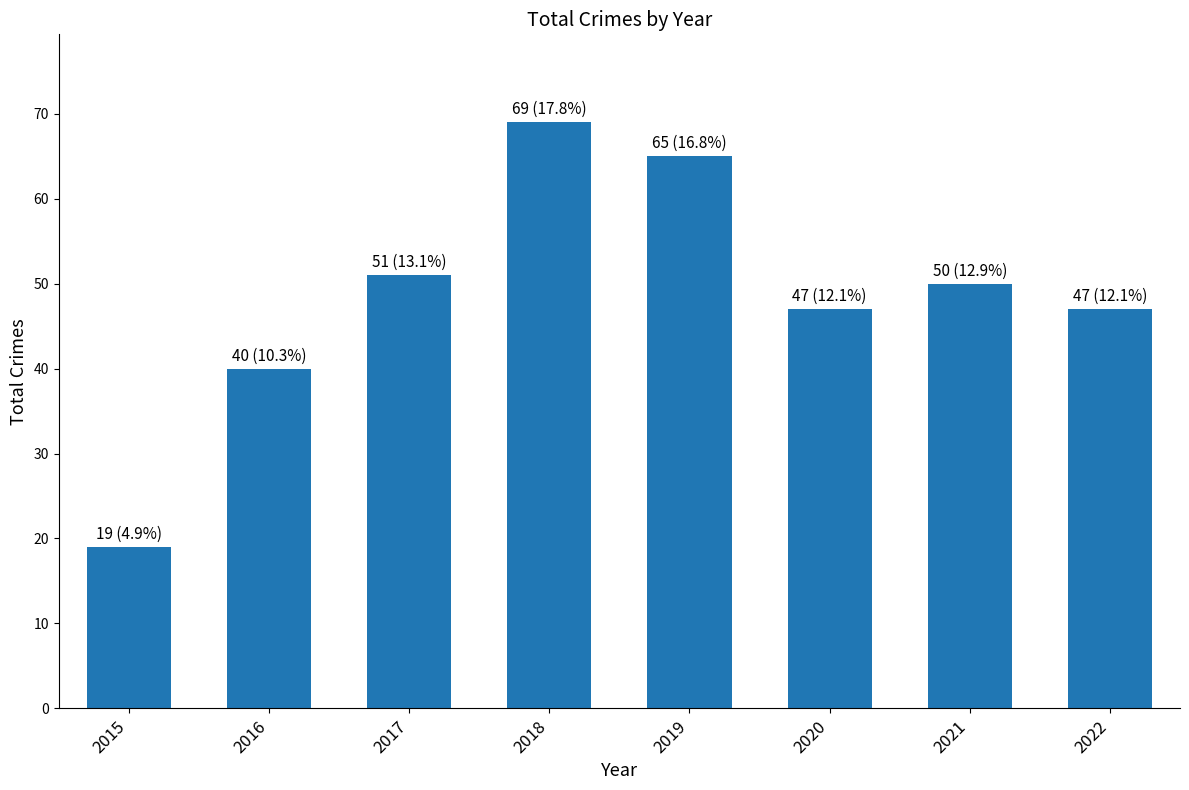

What is the change in value from 2016 to 2019?

+25